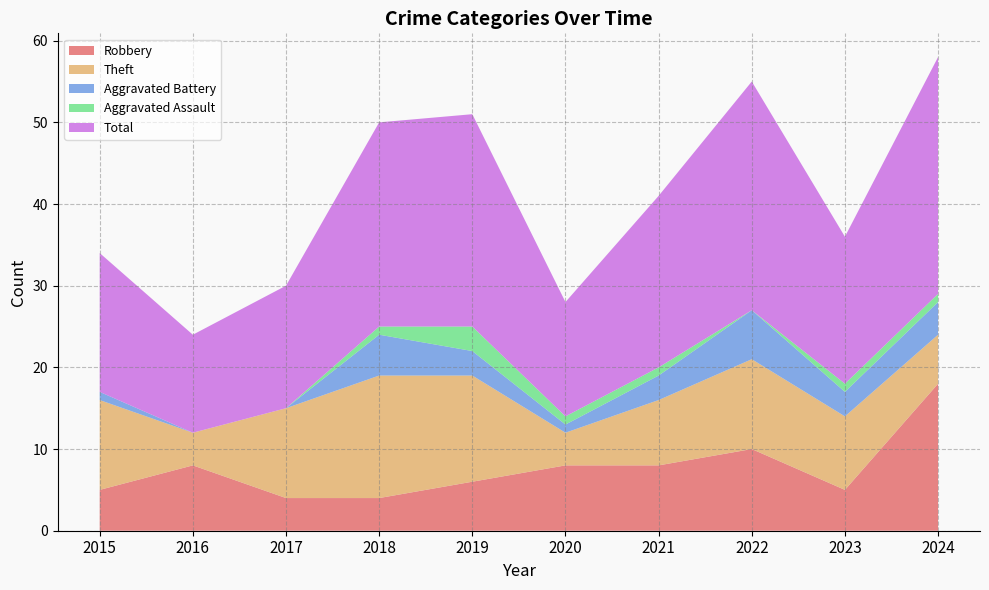

Reading right to left, transcribe all the data shown in this chart.

Robbery: 18	5	10	8	8	6	4	4	8	5
Theft: 6	9	11	8	4	13	15	11	4	11
Aggravated Battery: 4	3	6	3	1	3	5	0	0	1
Aggravated Assault: 1	1	0	1	1	3	1	0	0	0
Total: 29	18	28	21	14	26	25	15	12	17